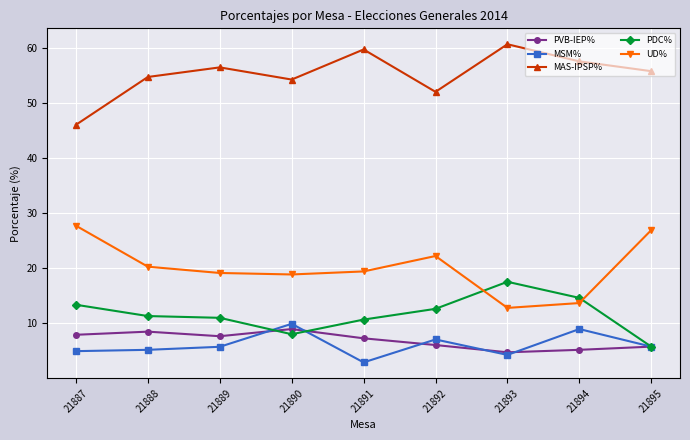

What is the value of the PDC% point at the 3rd from the left?

11.0